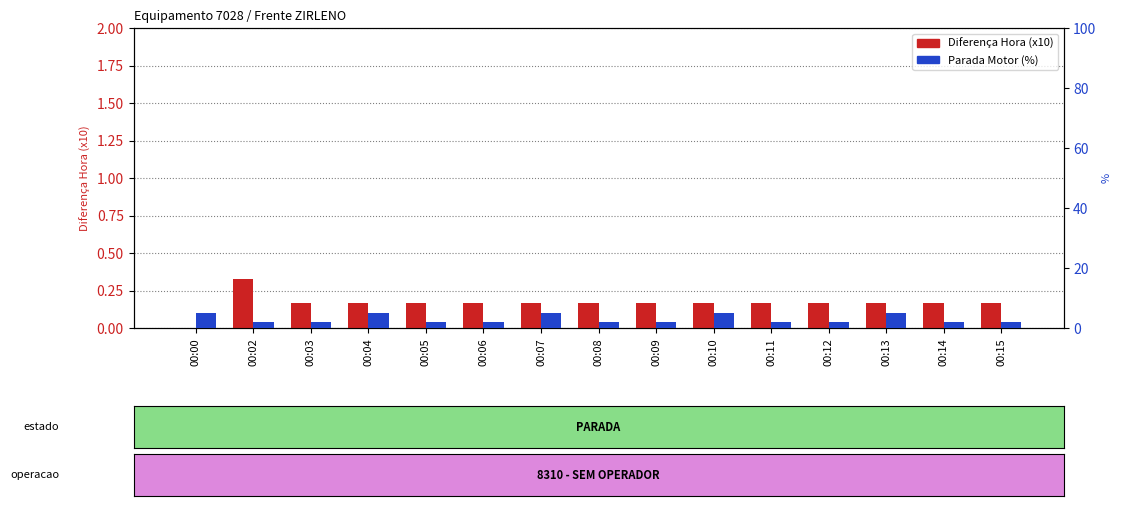

Count the Parada Motor % values in the range 2 to 5.

15